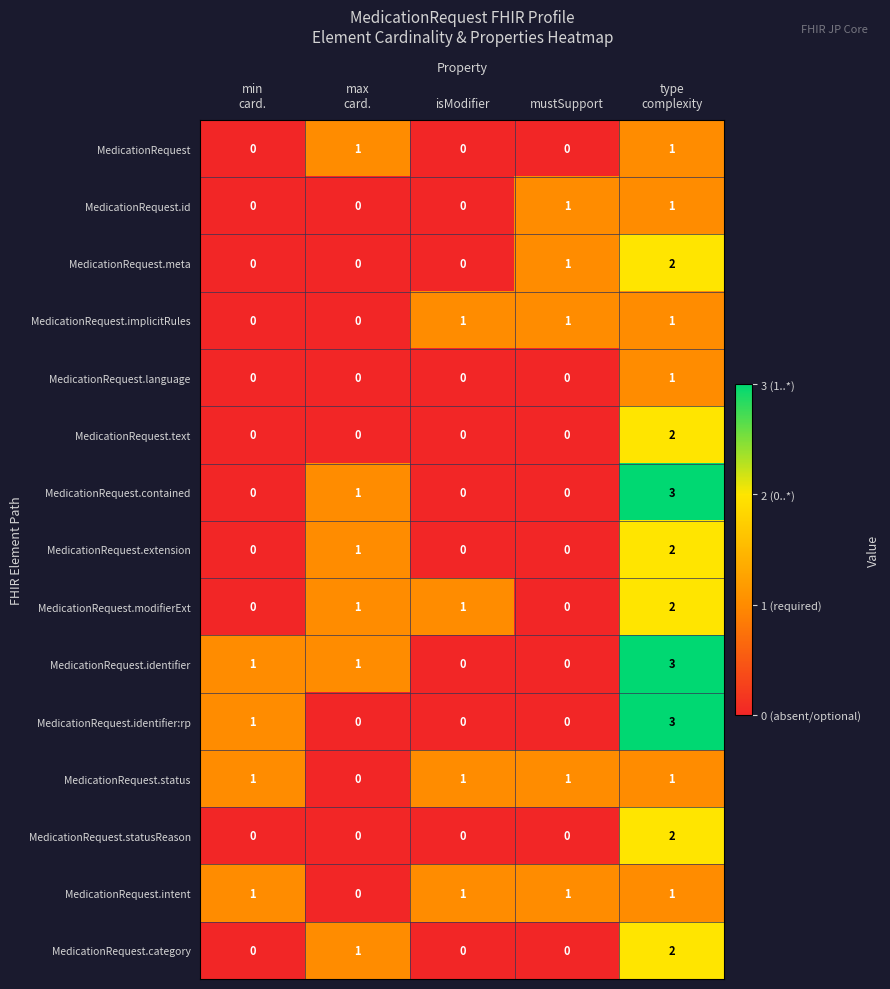

What is the greatest value displayed?

3